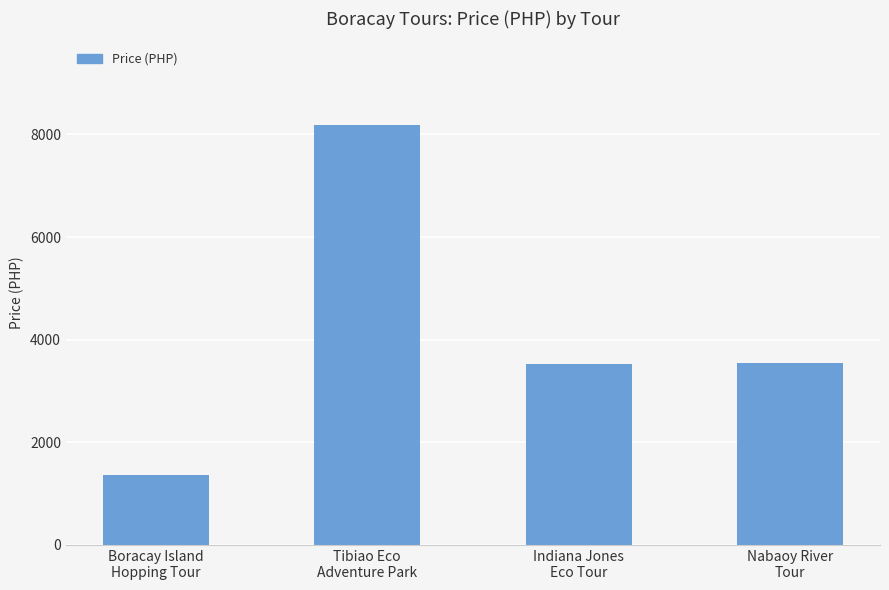

Does the chart contain stacked bars?

No